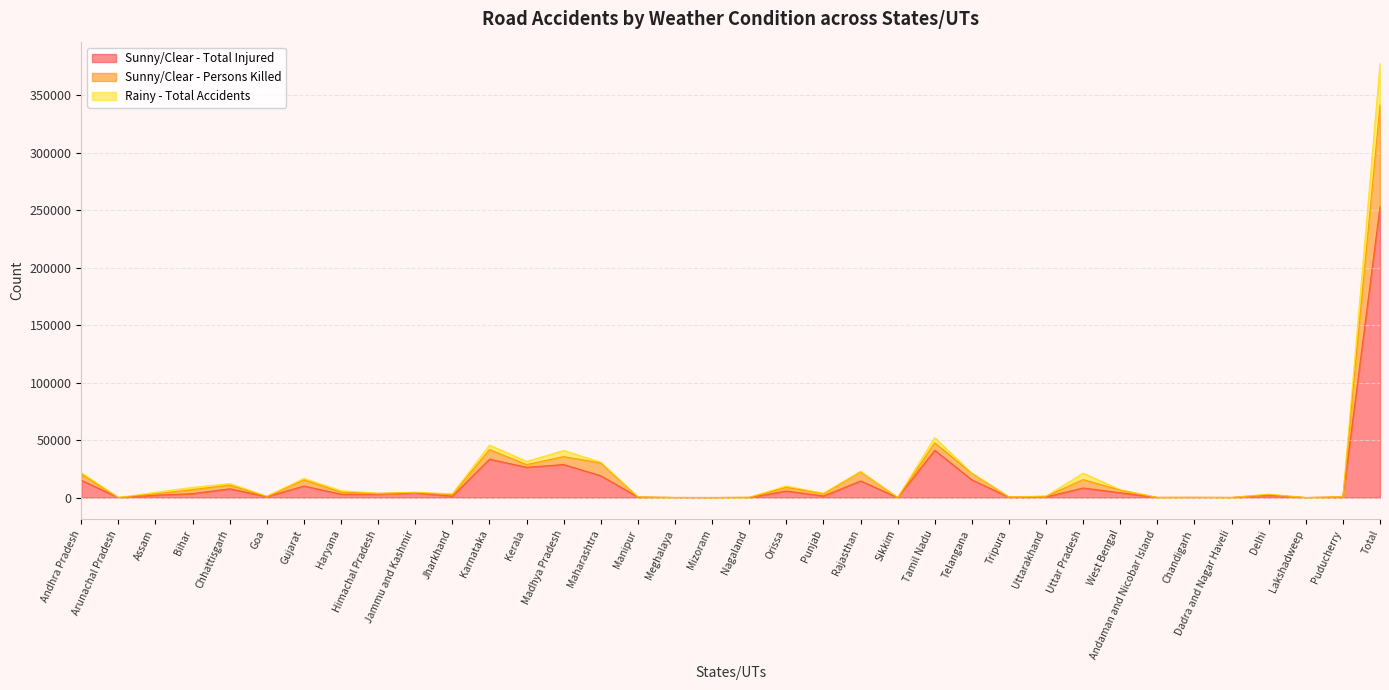

Does the chart display data point markers on the line(s)?

No